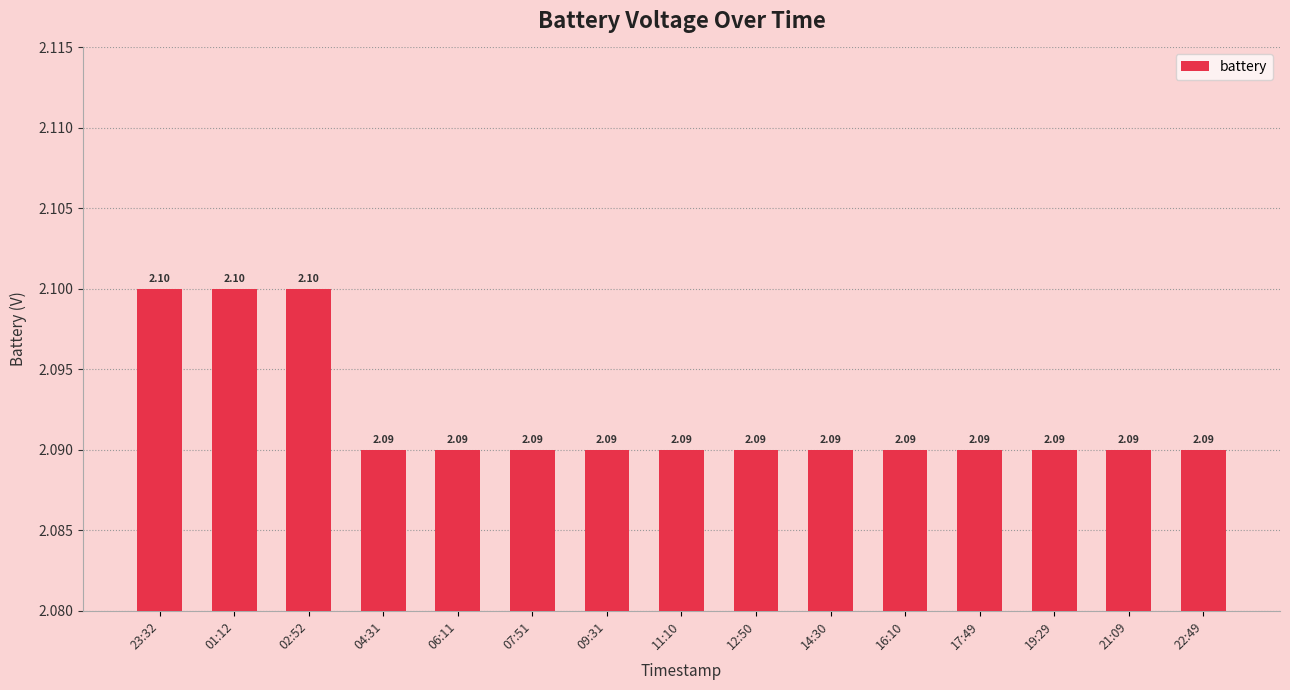

What is the greatest value displayed?

2.1